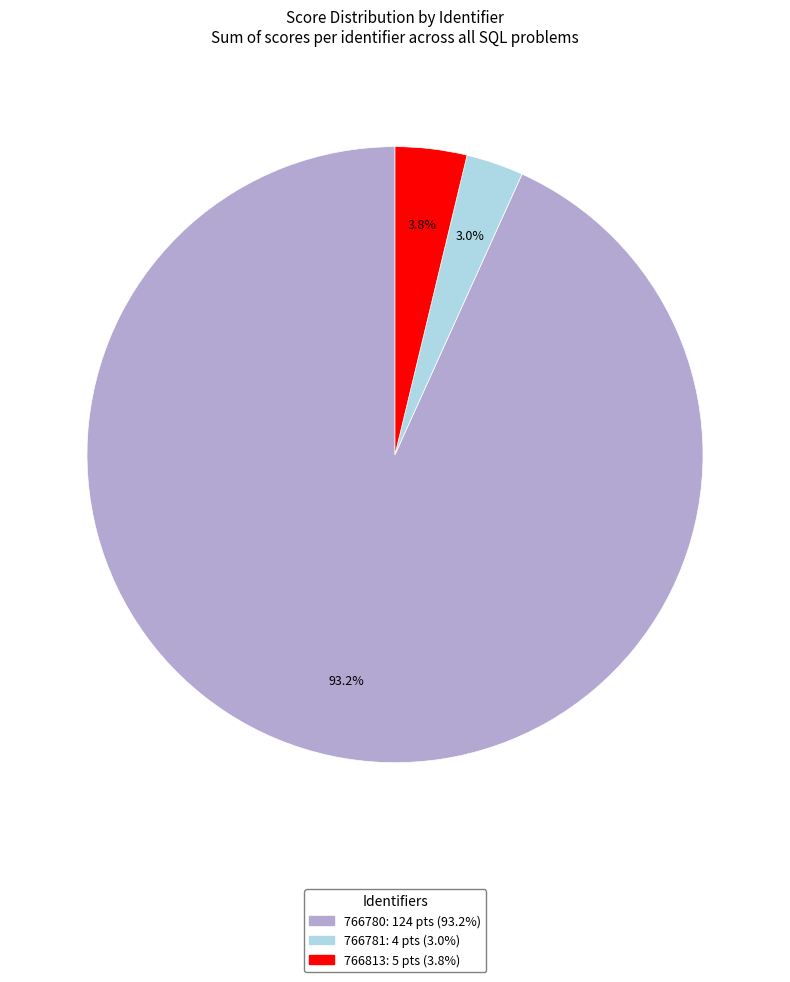

Combined, do 766781 and 766813 account for over 50%?

No